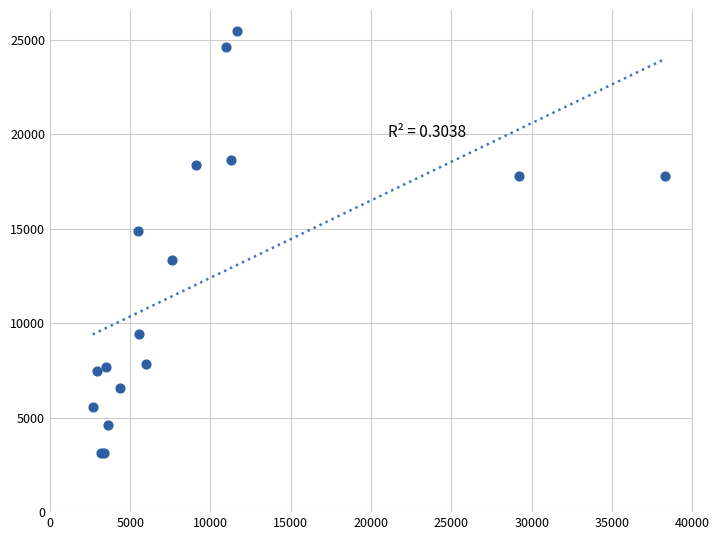

What Y value in the scatter plot is closest to 14273?

14873